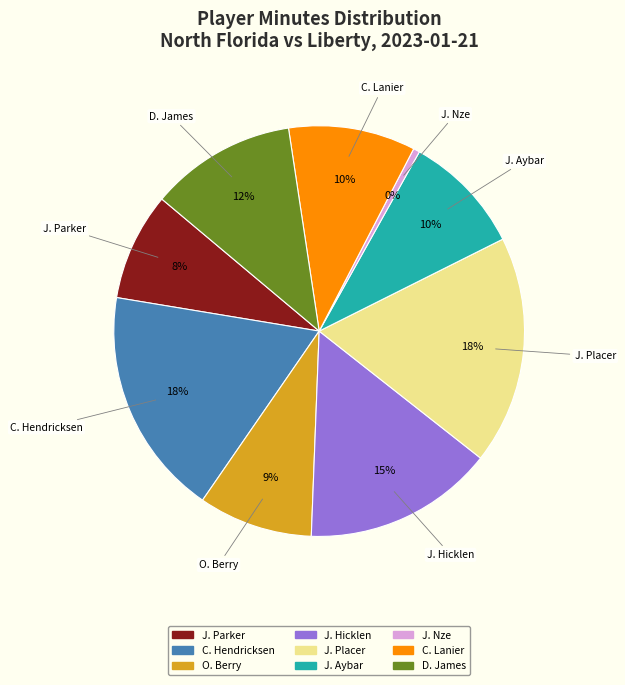

Between J. Aybar and J. Parker, which is larger?

J. Aybar